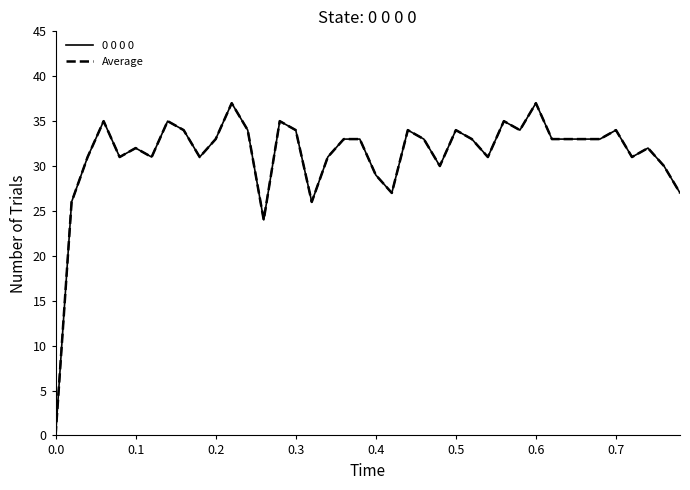

Does the chart display data point markers on the line(s)?

No